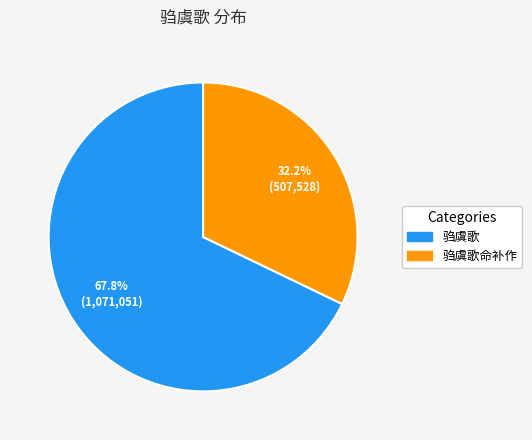

What portion of the pie excludes 驺虞歌命补作?

67.8%